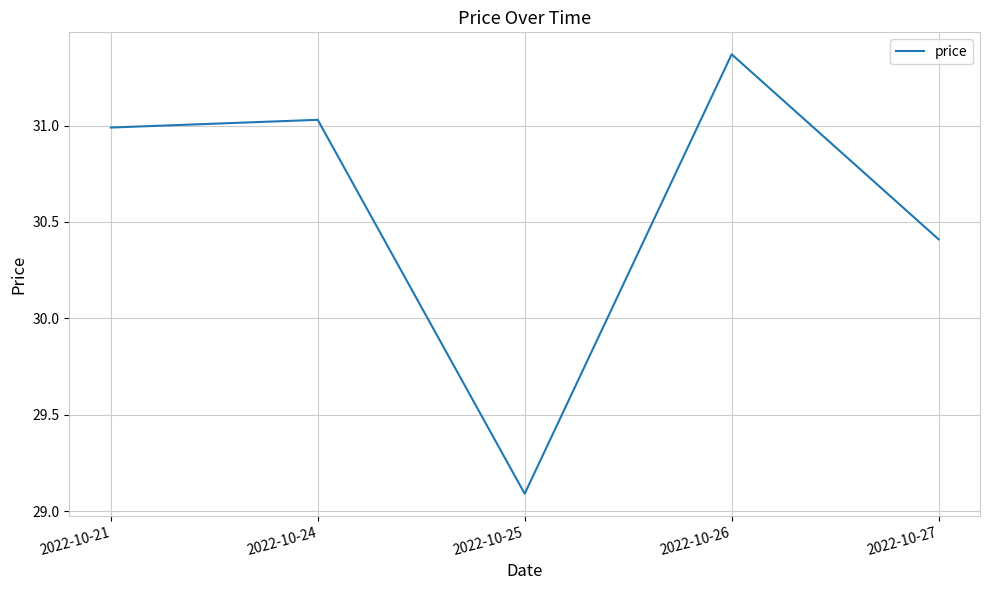

What is the change in value from 2022-10-21 to 2022-10-27?

-0.6